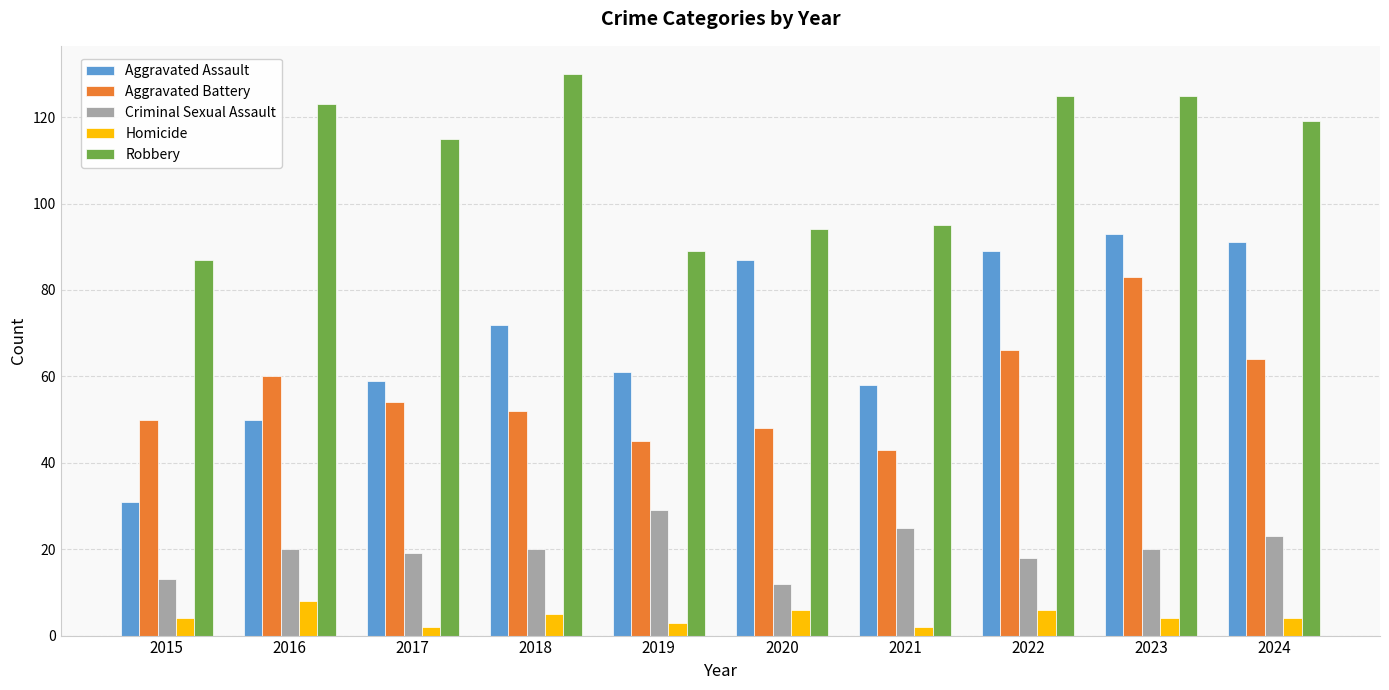

What is the value of the Aggravated Assault bar at the 8th from the left?

89